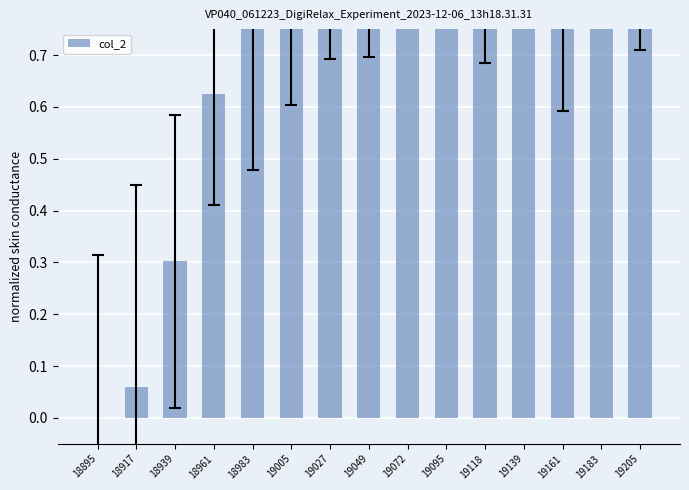

Are the bars horizontal?

No